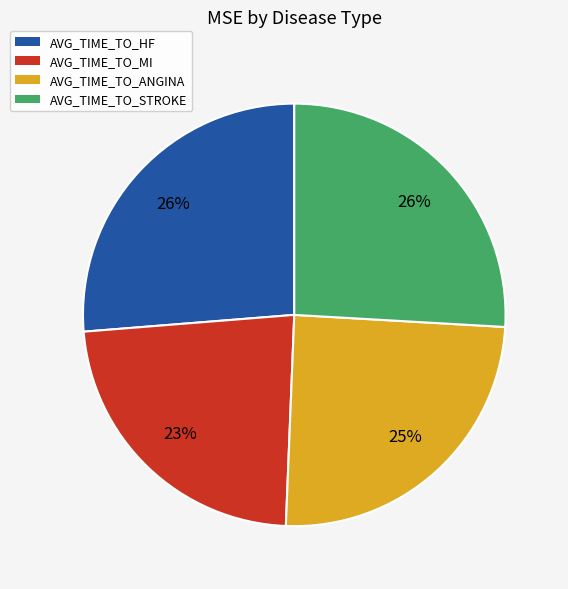

True or false: AVG_TIME_TO_ANGINA accounts for 39% of the total.

False